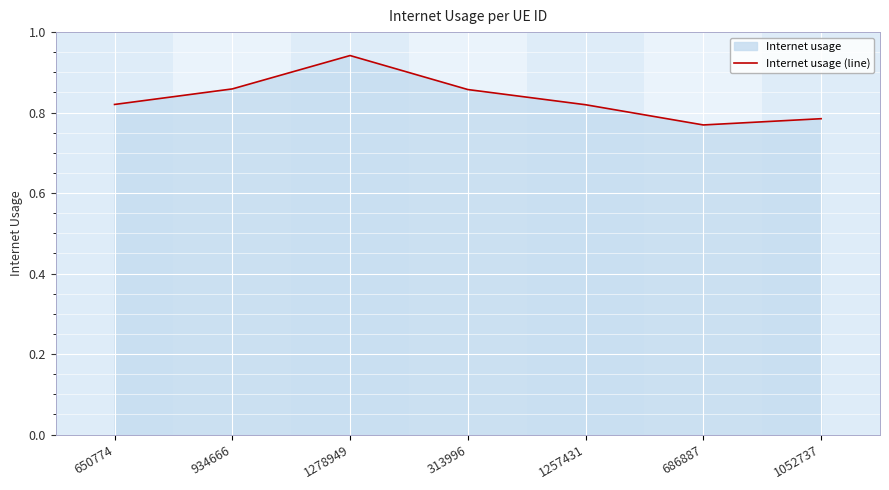

List the labels in order of value, largest first.

1278949, 934666, 313996, 650774, 1257431, 1052737, 686887